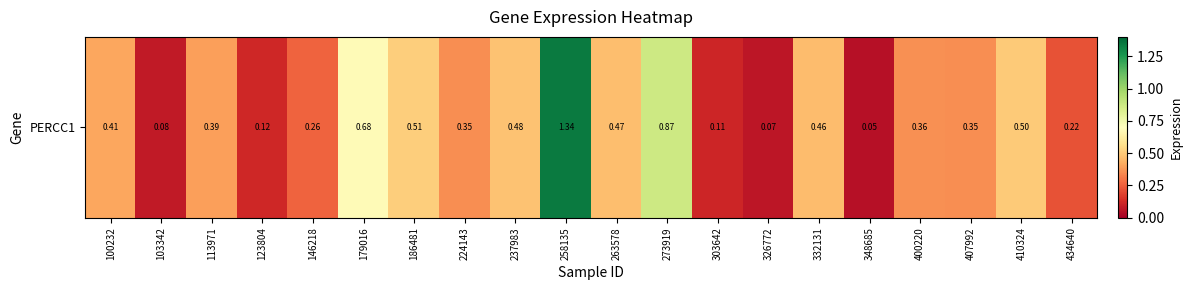

How many data points does each series have?

20